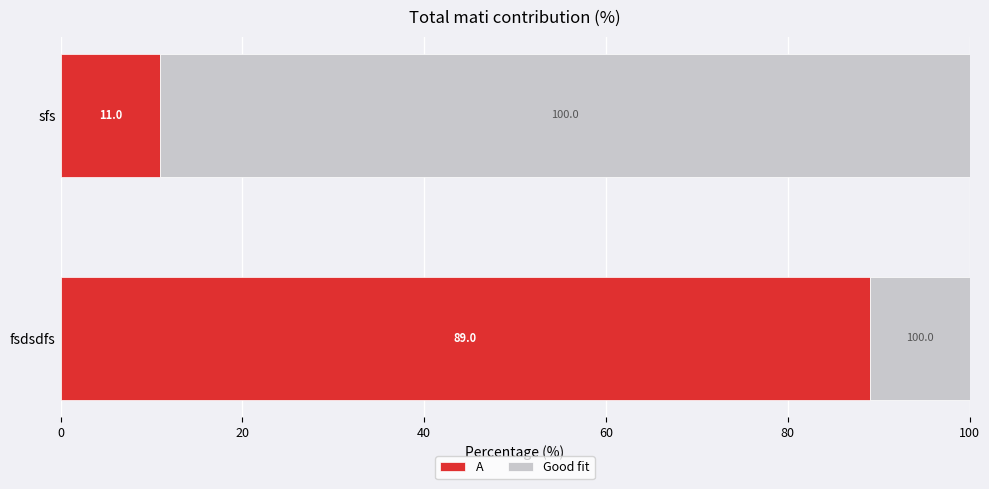

What is the total value across all series at fsdsdfs?

100.0